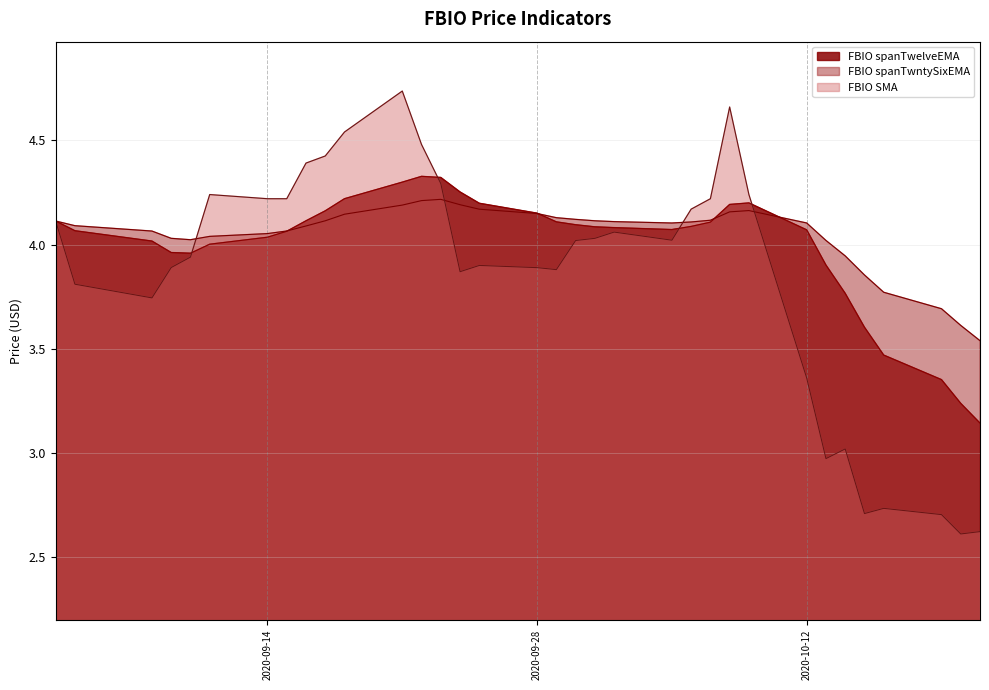

What is the maximum value shown in the chart?

4.7